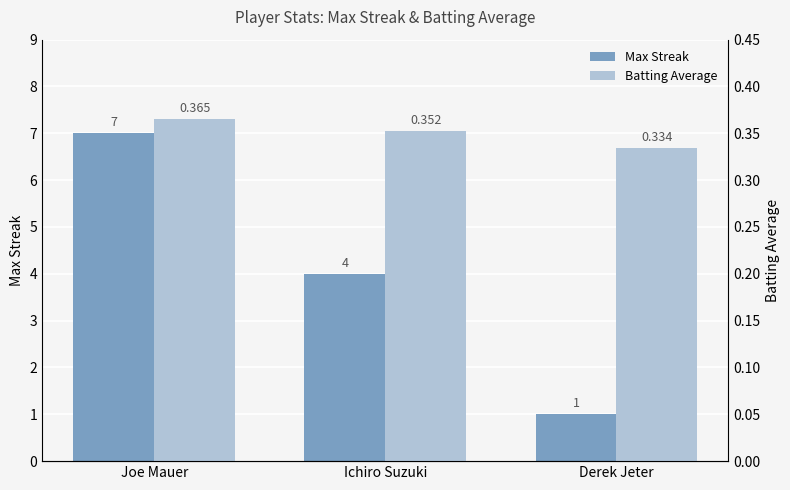

What is the difference between the Max Streak values at Ichiro Suzuki and Derek Jeter?

3.0